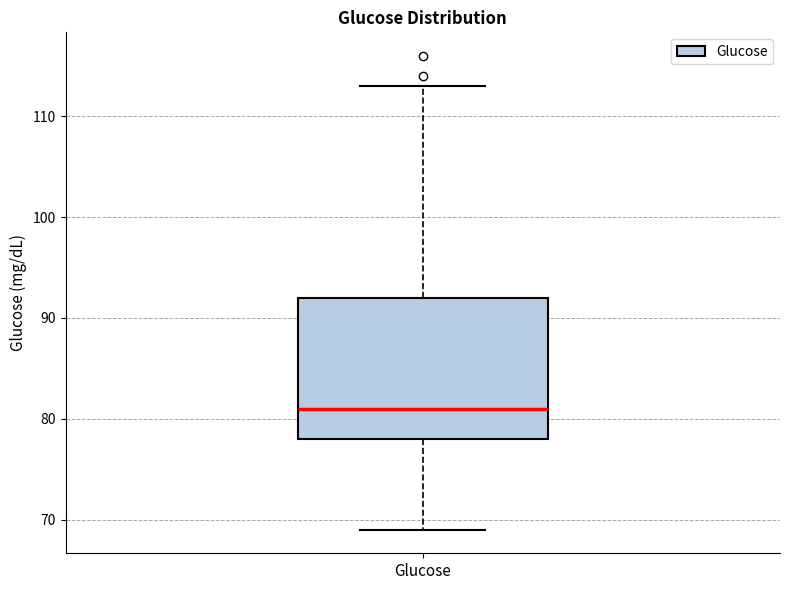

Where does the lower whisker of the box for Glucose end on the y-axis? The values are not printed on the chart, so give them approximately, as read against the axis.

69